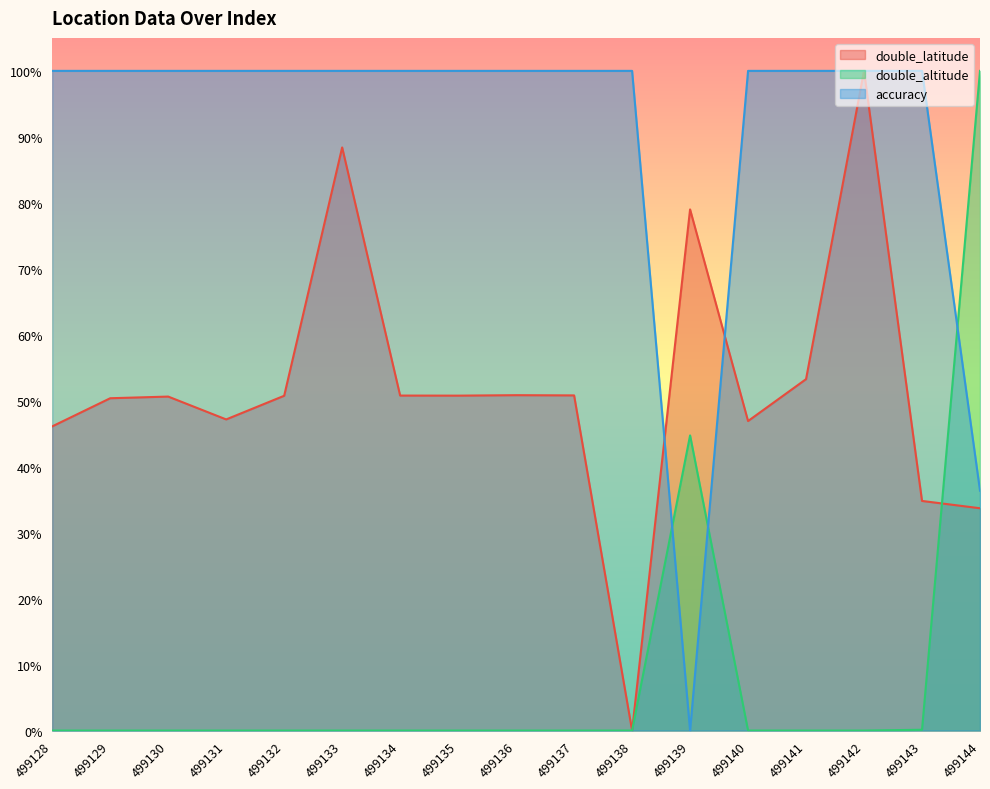

At which label does accuracy reach its minimum?

499139